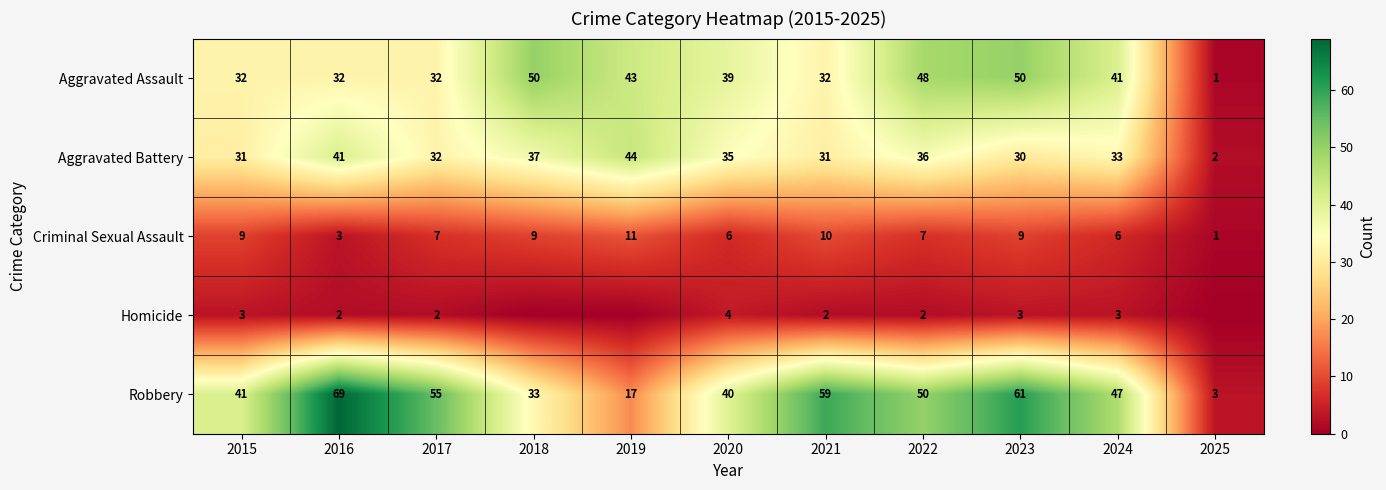

What is the difference between the second highest and second lowest values in the Criminal Sexual Assault series?

7